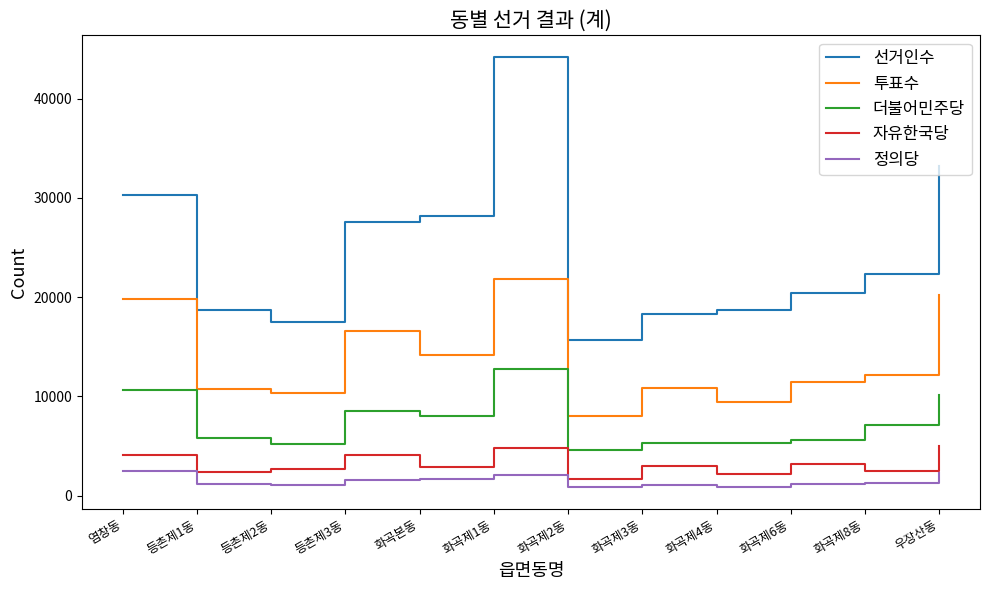

At which label is 투표수 closest to 14904?

화곡본동